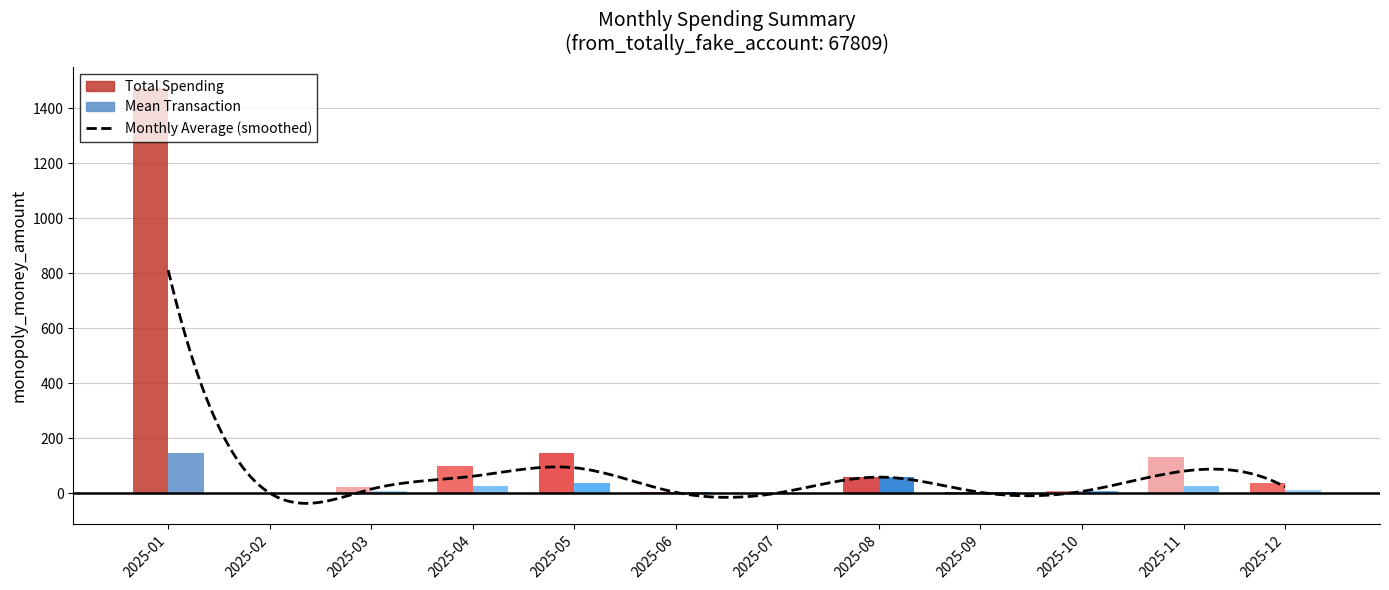

Reading left to right, transcribe all the data shown in this chart.

Total Spending: 1473.4	0.0	21.0	97.9	147.4	2.5	0.0	58.0	2.6	6.0	132.6	35.0
Mean Transaction: 147.3	0.0	7.8	24.5	36.9	2.5	0.0	58.0	2.6	6.0	26.5	9.5